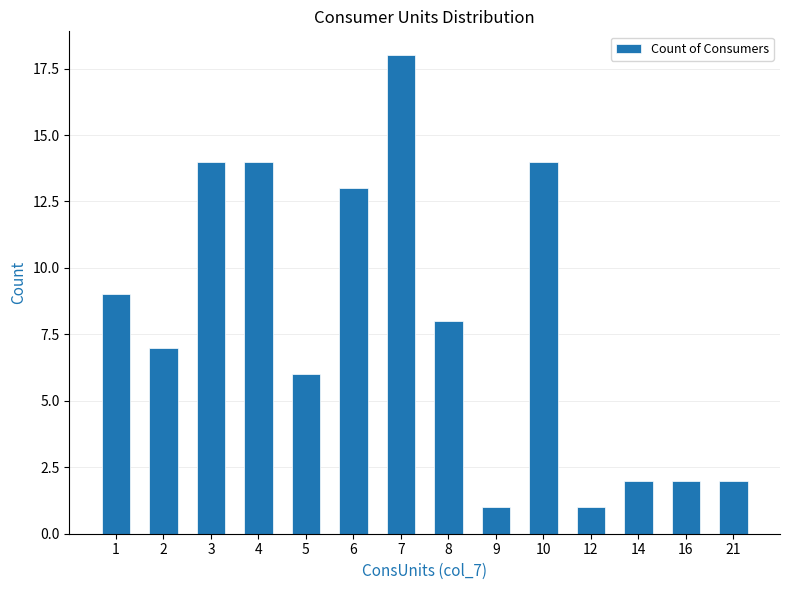

The value at 8 is 8. True or false?

True